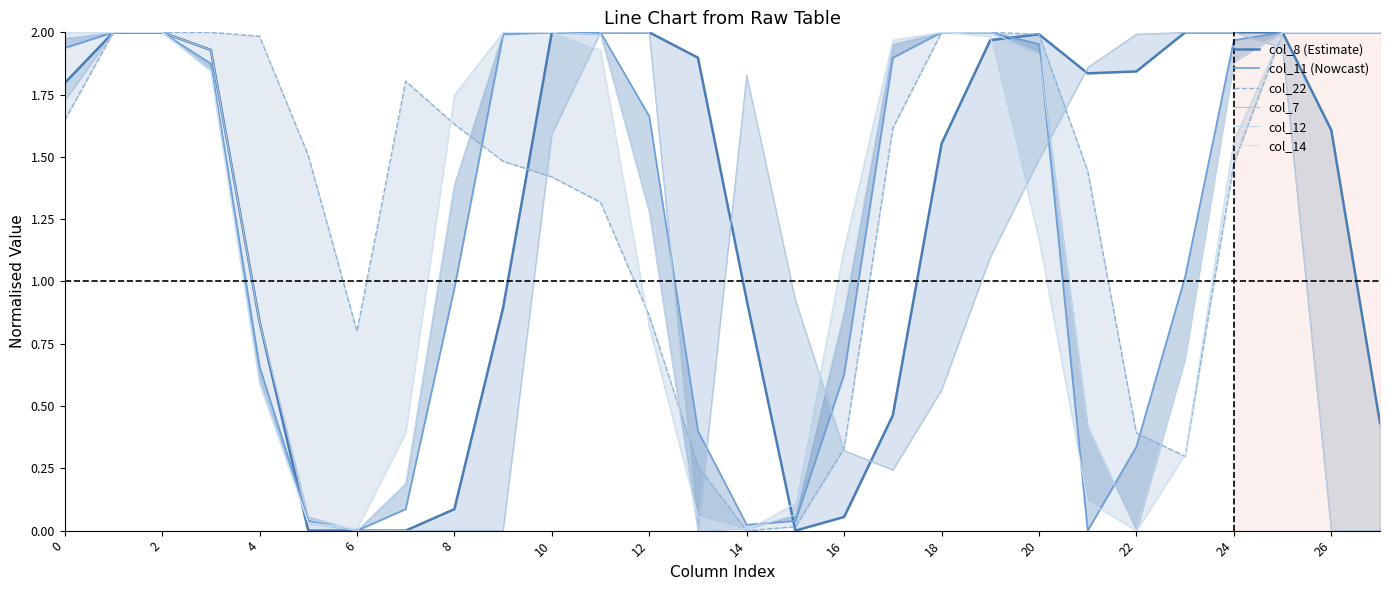

How many lines are shown in the chart?

6